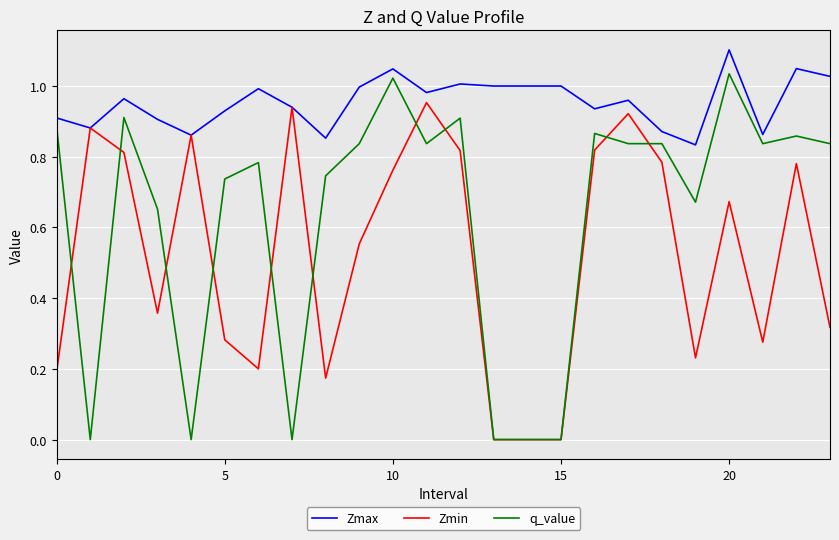

List the series in order of their peak value, highest first.

Zmax, q_value, Zmin